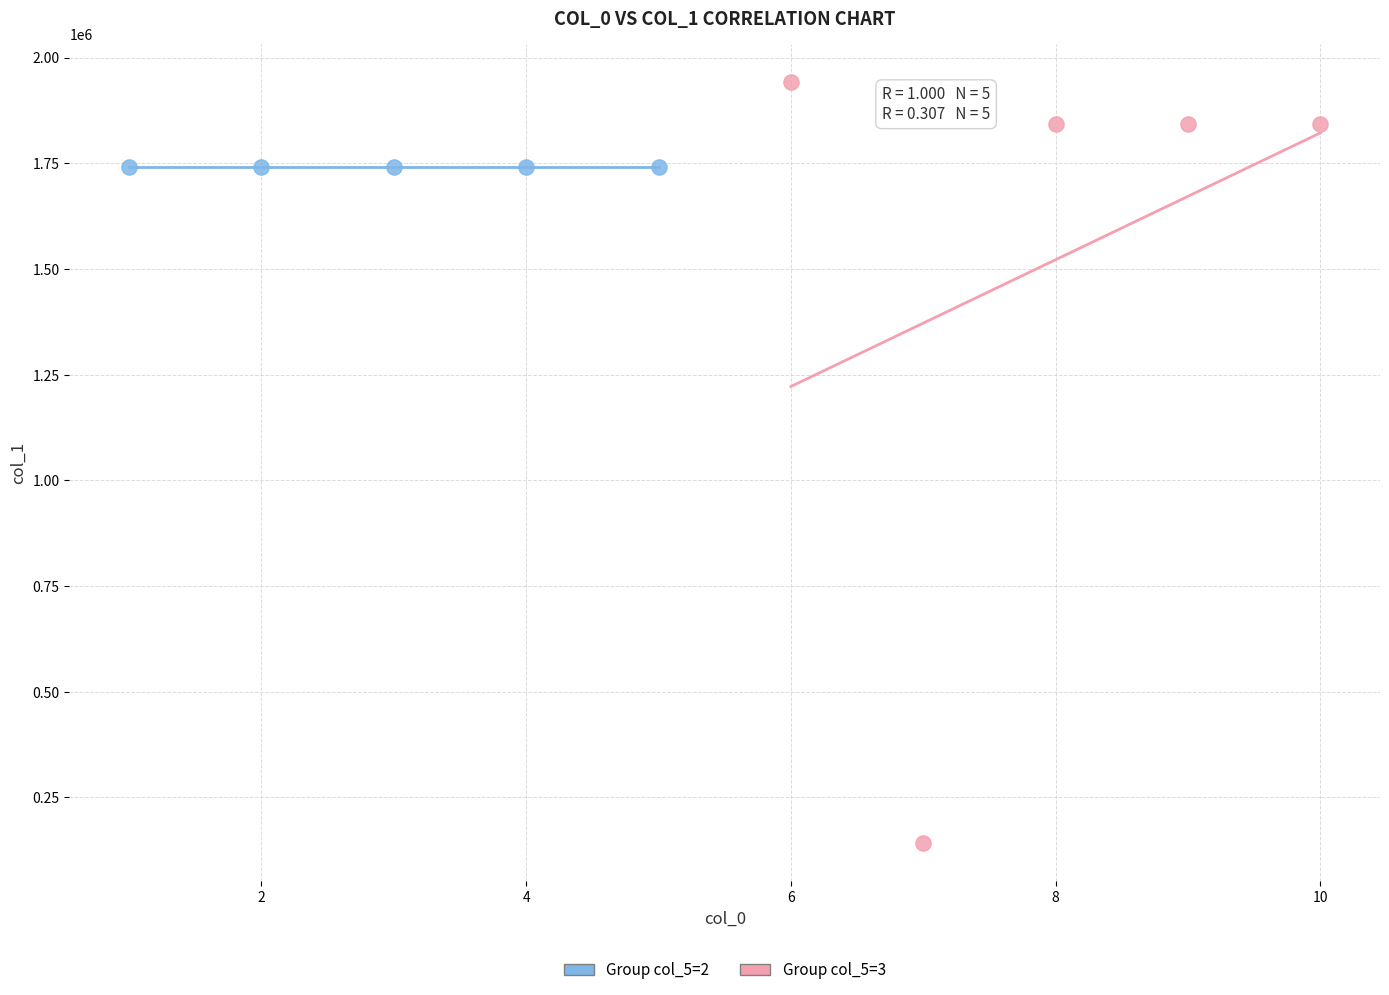

Which series reaches the maximum Y coordinate?

Group col_5=3